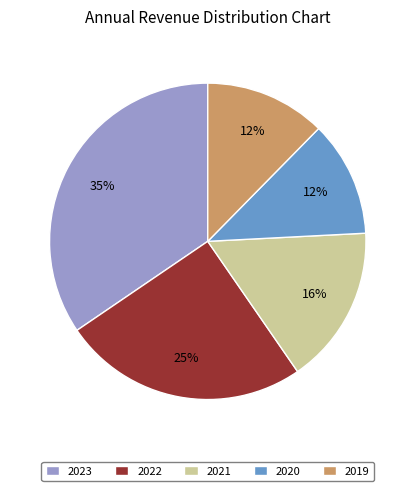

Is it true that 2021 is 16% of the pie?

True